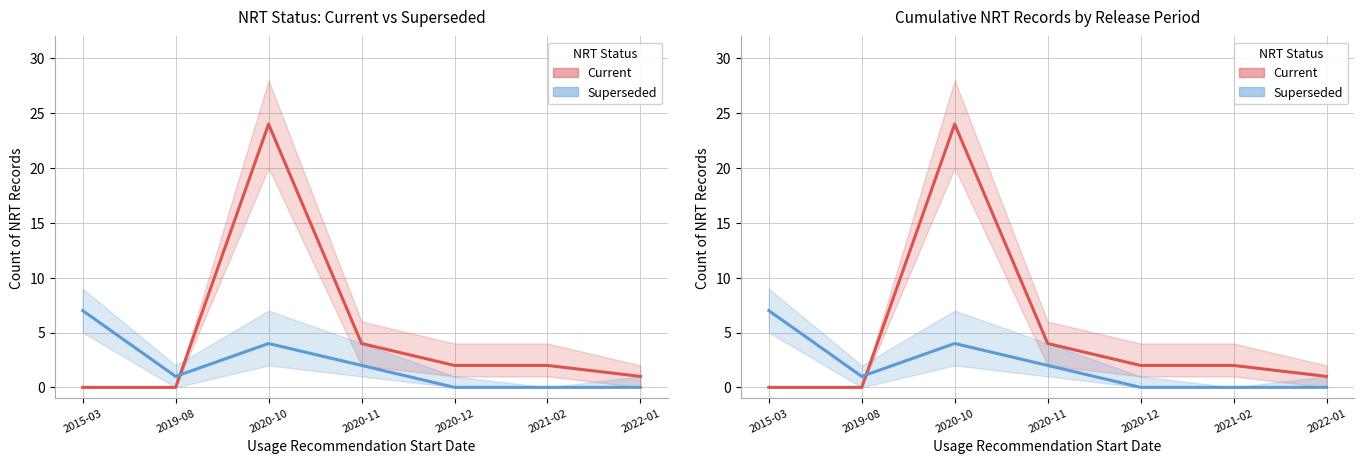

Count the number of data series in this chart.

2